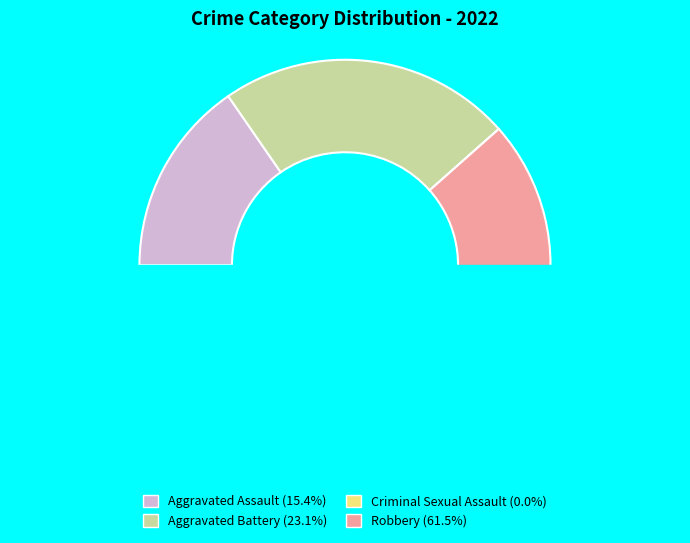

How many slices are in this pie chart?

4